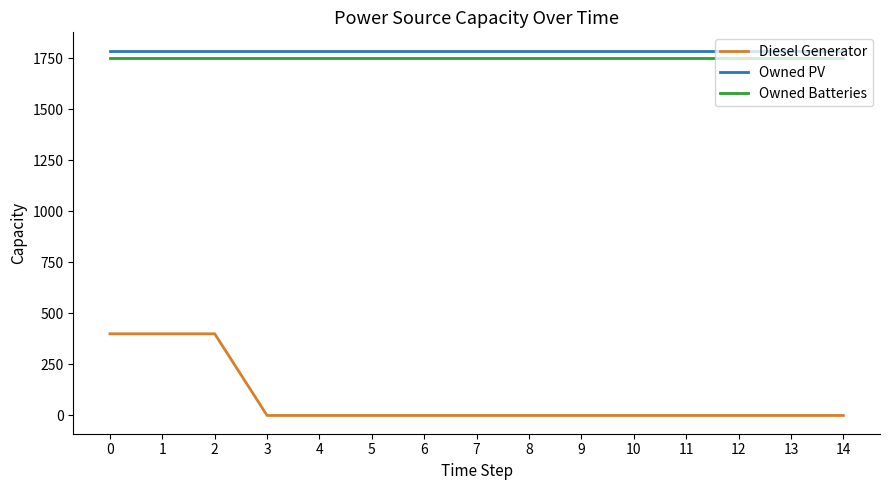

True or false: Diesel Generator and Owned Batteries cross at least once.

False